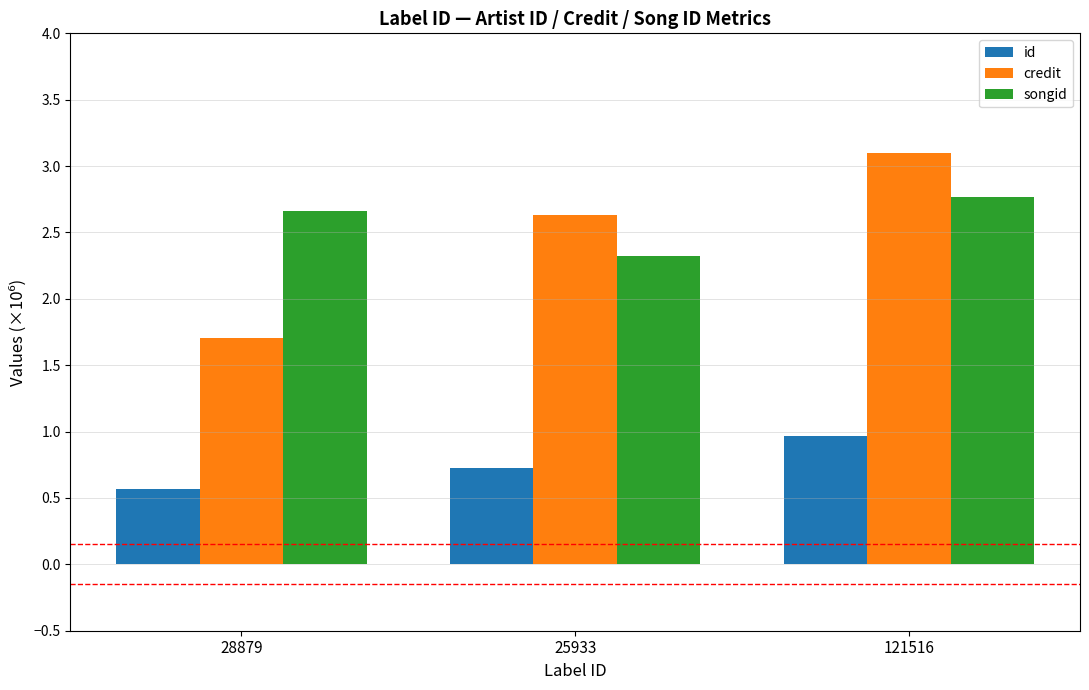

At how many categories does at least one series exceed 0?

3